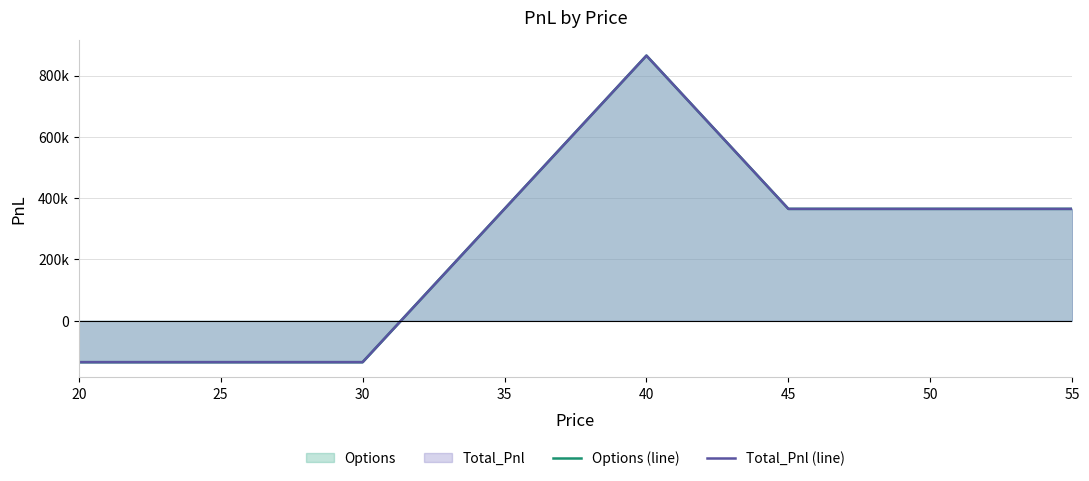

What is the approximate value of Options (line) at 55?

364958.6